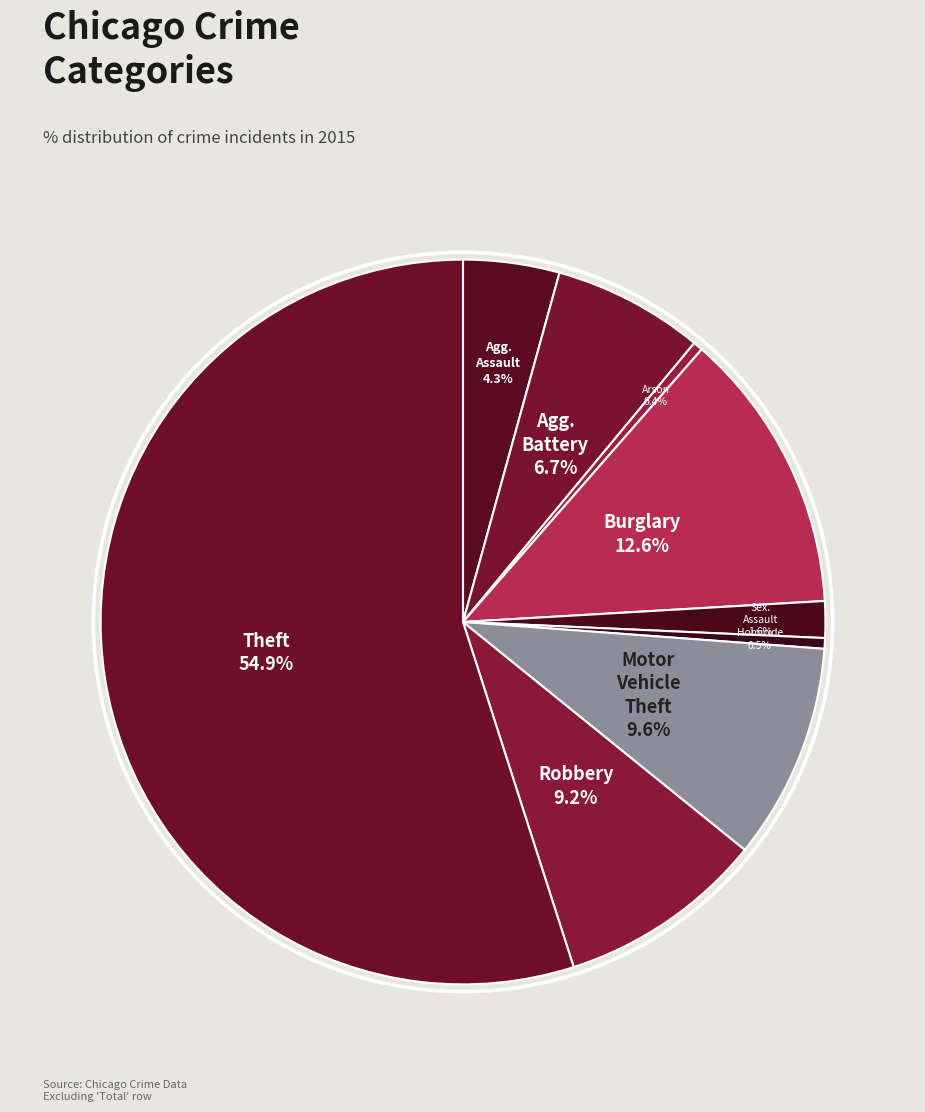

How many slices are in this pie chart?

9